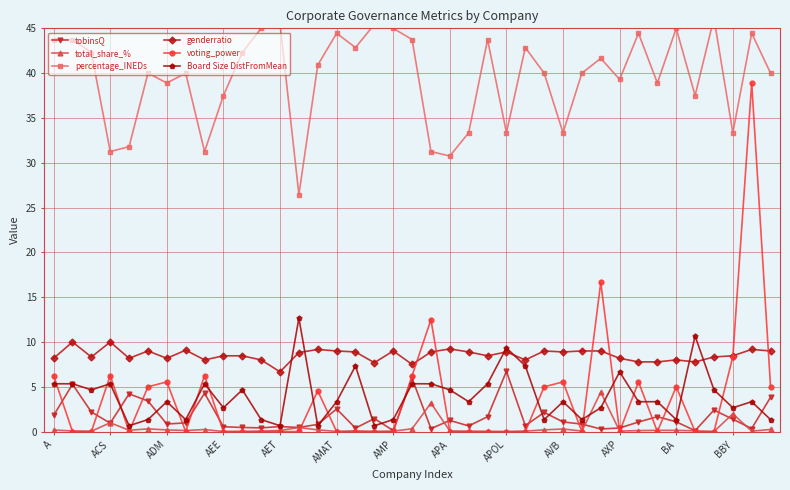

What is the value of the percentage_INEDs point at the 39th from the left?

40.0